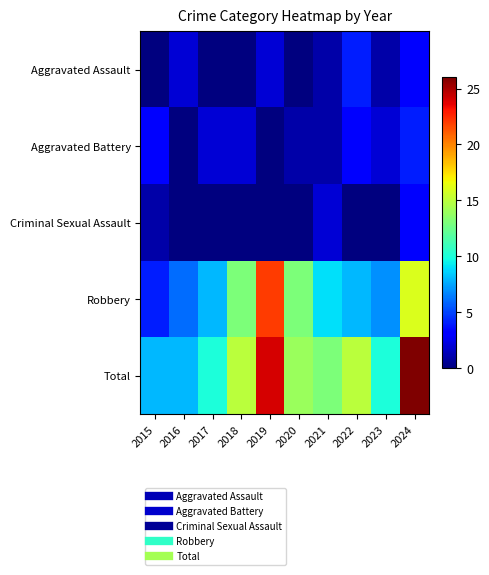

Reading left to right, list all the values displayed in this chart.

Aggravated Assault: 2015=0	2016=2	2017=0	2018=0	2019=2	2020=0	2021=1	2022=4	2023=1	2024=3
Aggravated Battery: 2015=3	2016=0	2017=2	2018=2	2019=0	2020=1	2021=1	2022=3	2023=2	2024=4
Criminal Sexual Assault: 2015=1	2016=0	2017=0	2018=0	2019=0	2020=0	2021=2	2022=0	2023=0	2024=3
Robbery: 2015=4	2016=6	2017=8	2018=13	2019=22	2020=13	2021=9	2022=8	2023=7	2024=16
Total: 2015=8	2016=8	2017=10	2018=15	2019=24	2020=14	2021=13	2022=15	2023=10	2024=26